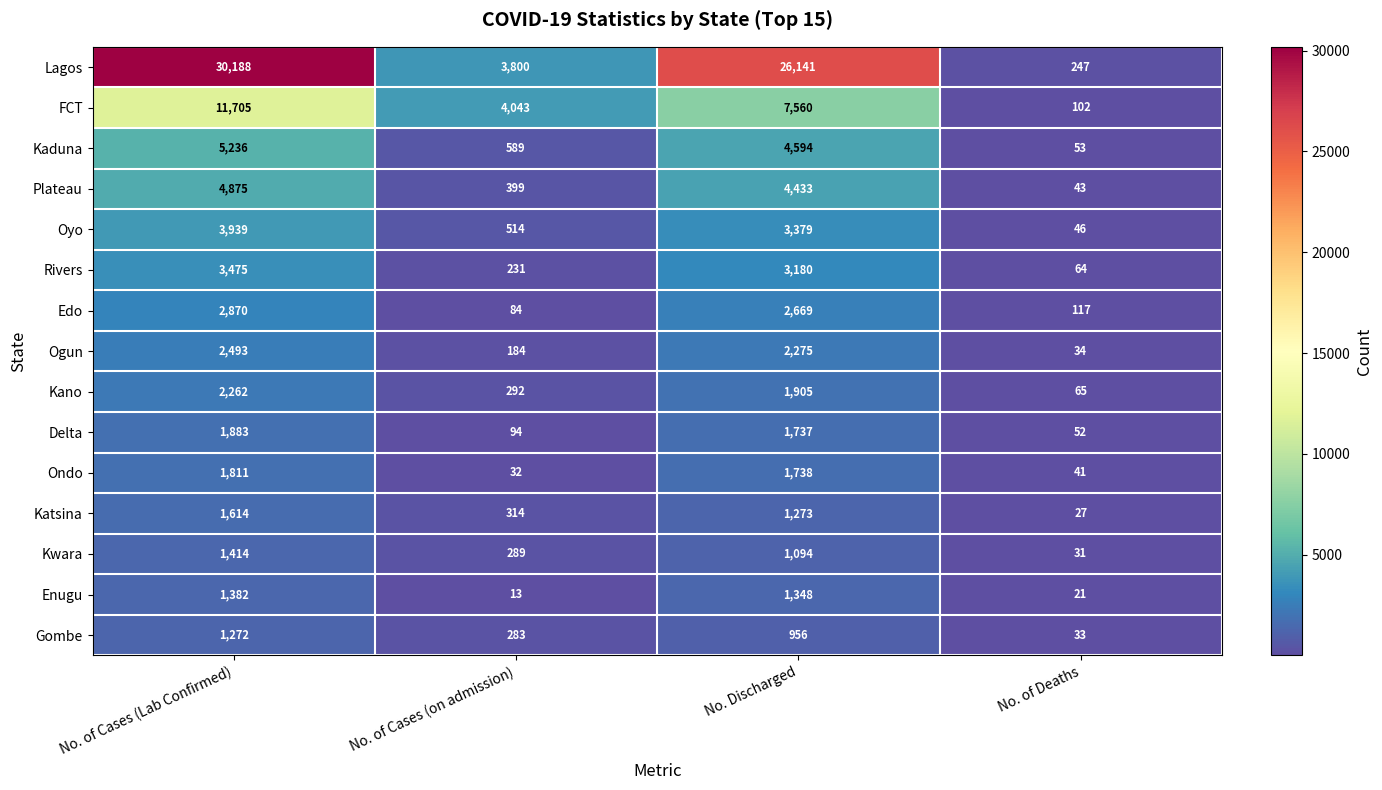

What is the difference between the maximum and minimum values in the Gombe series?

1239